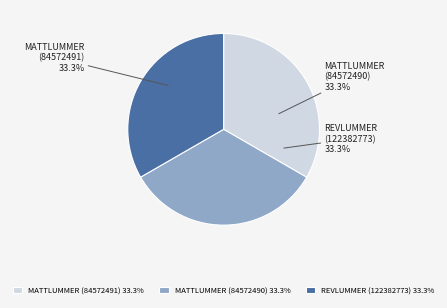

Count the number of slices in the pie.

3